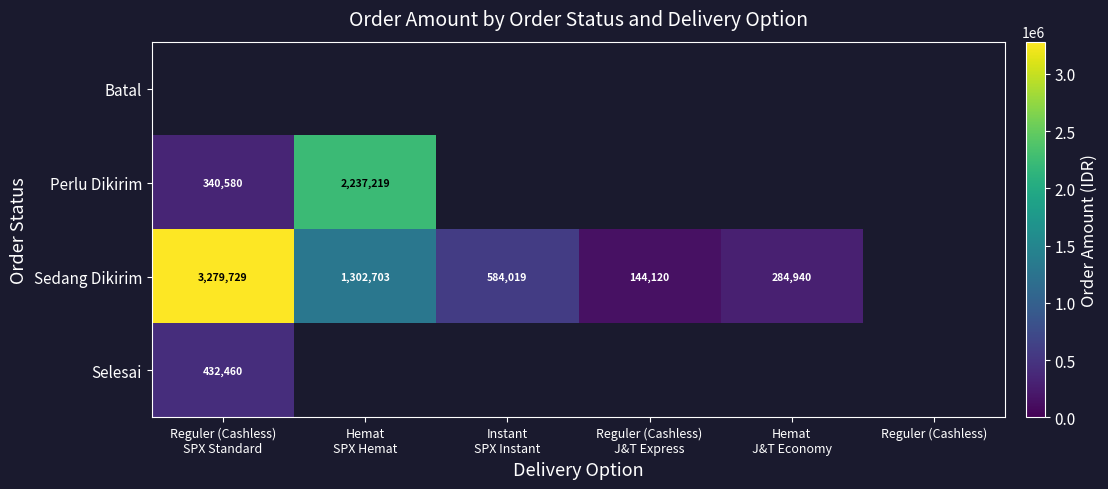

Between Reguler (Cashless)
J&T Express and Instant
SPX Instant, which is larger?

Instant
SPX Instant